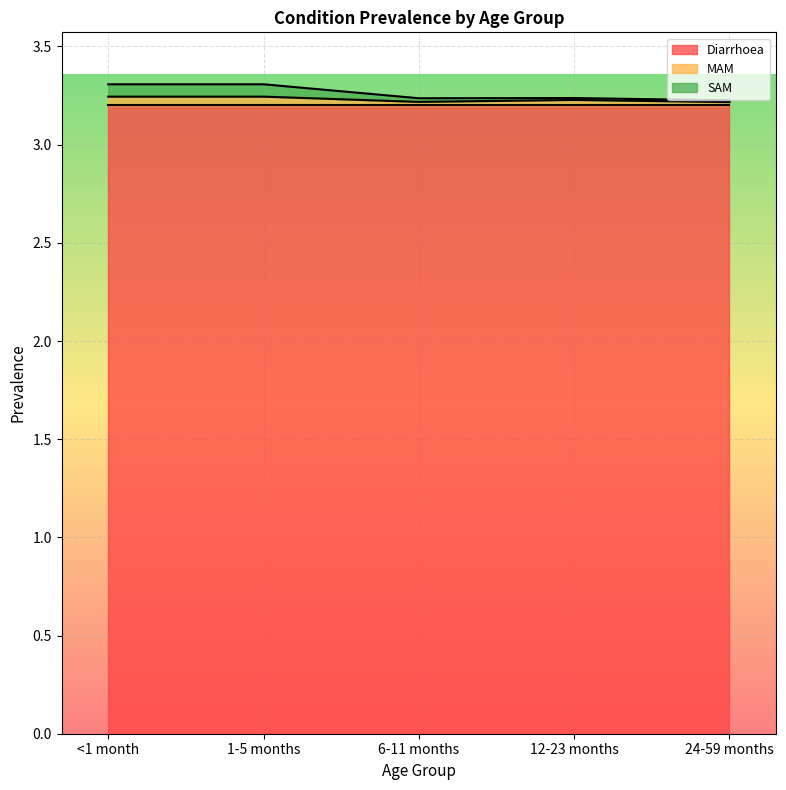

What is the smallest value displayed?

3.2